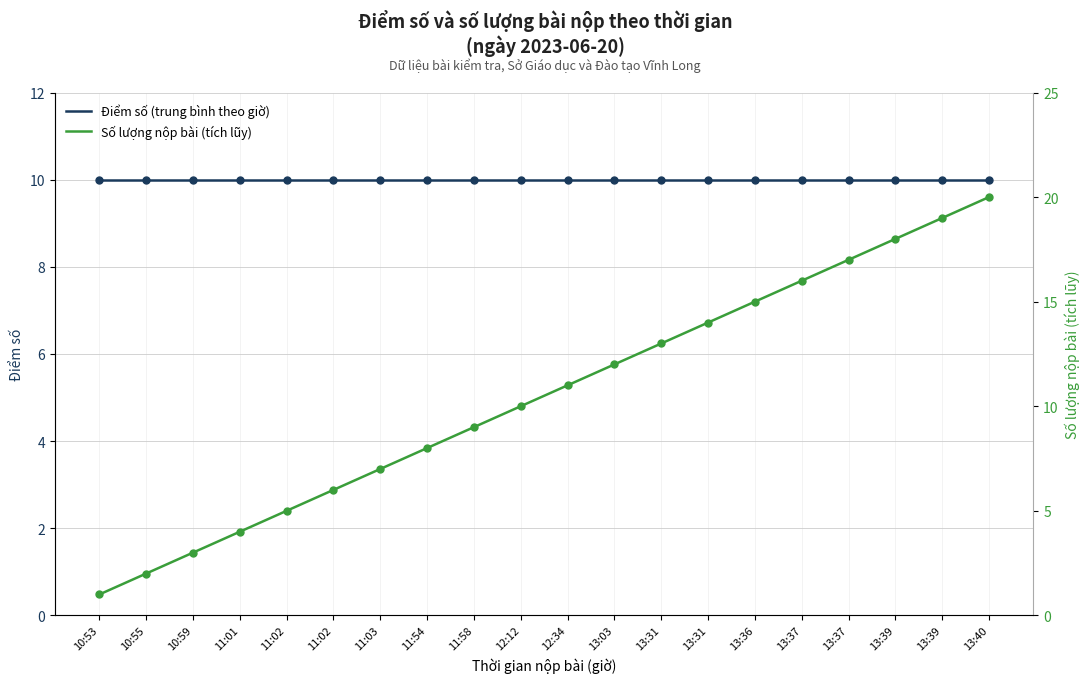

Is this an area chart (filled region under the line)?

No